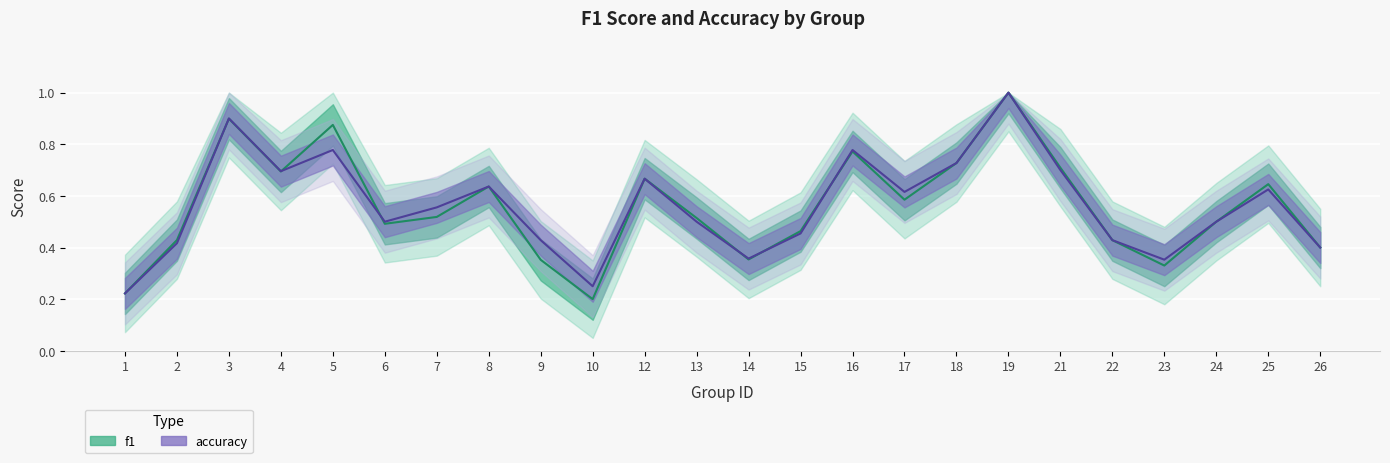

Between which two adjacent categories do accuracy and f1 first intersect?

2 and 3